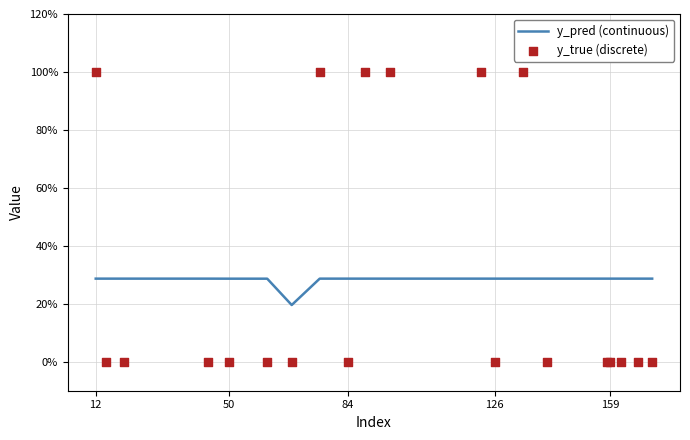

At how many categories does at least one series exceed 0?

20